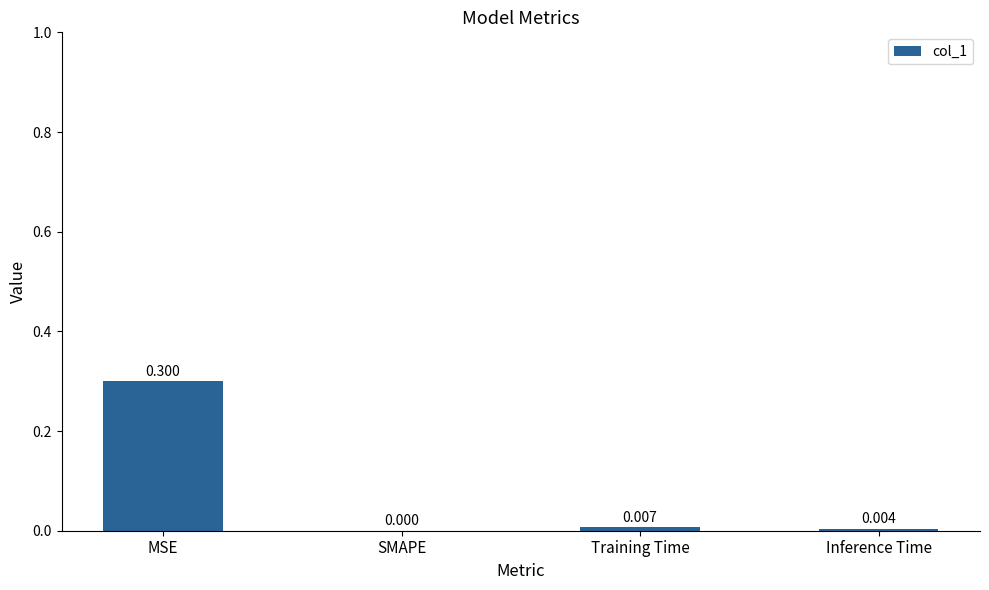

Which has a higher value, Inference Time or Training Time?

Training Time